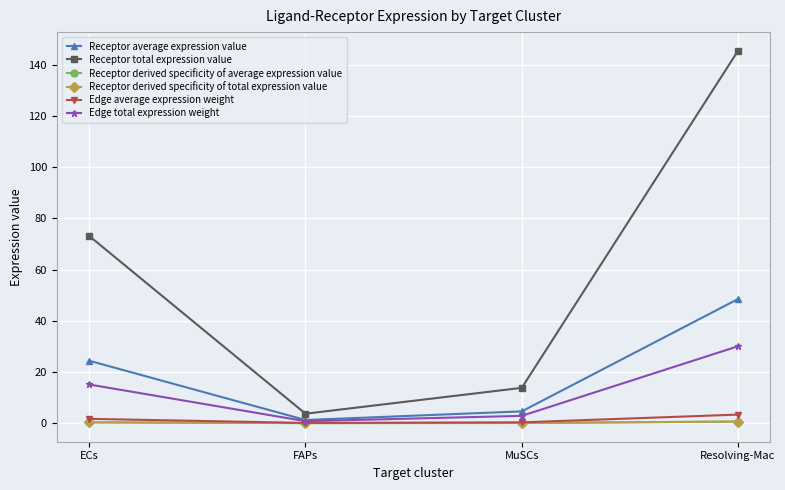

True or false: Receptor derived specificity of average expression value and Receptor total expression value intersect in this chart.

False